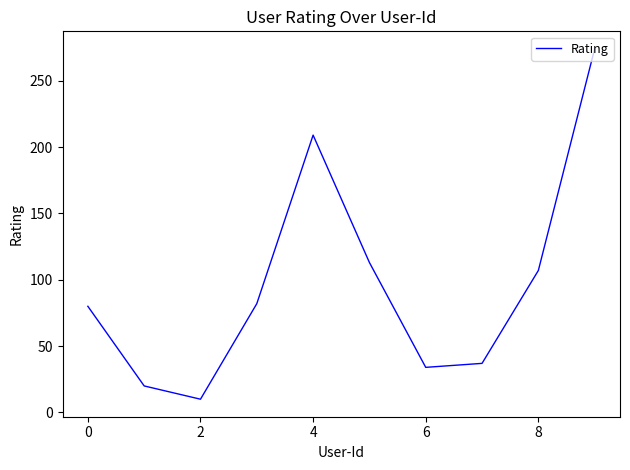

What is the minimum value shown in the chart?

10